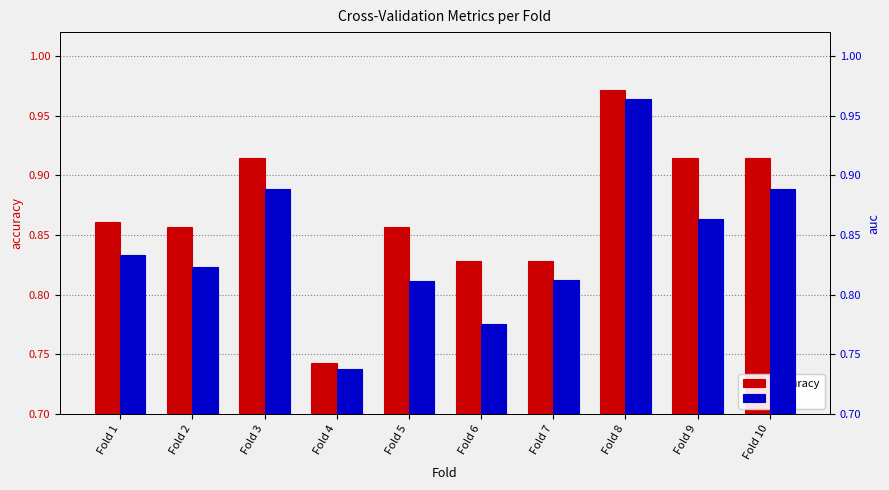

Does the chart contain any negative values?

No